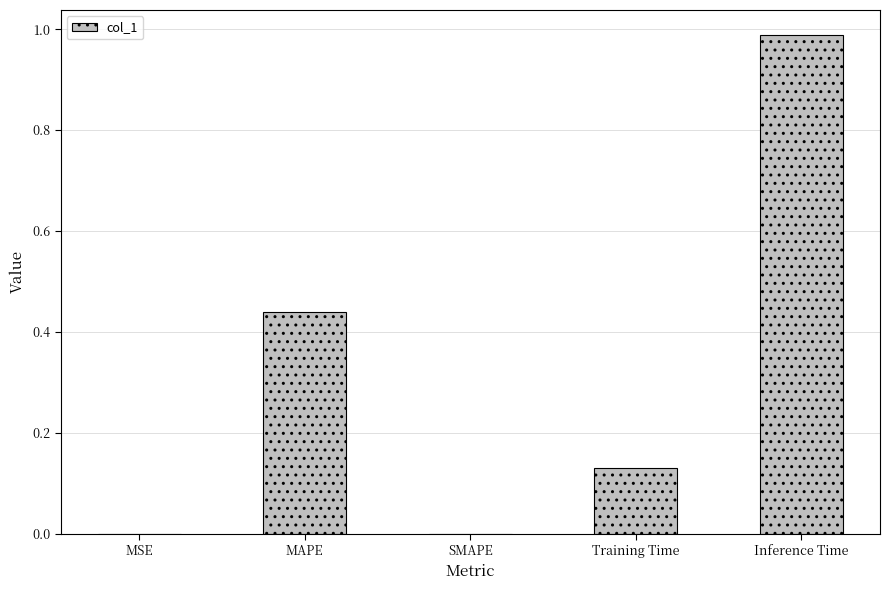

Between Training Time and MAPE, which is larger?

MAPE